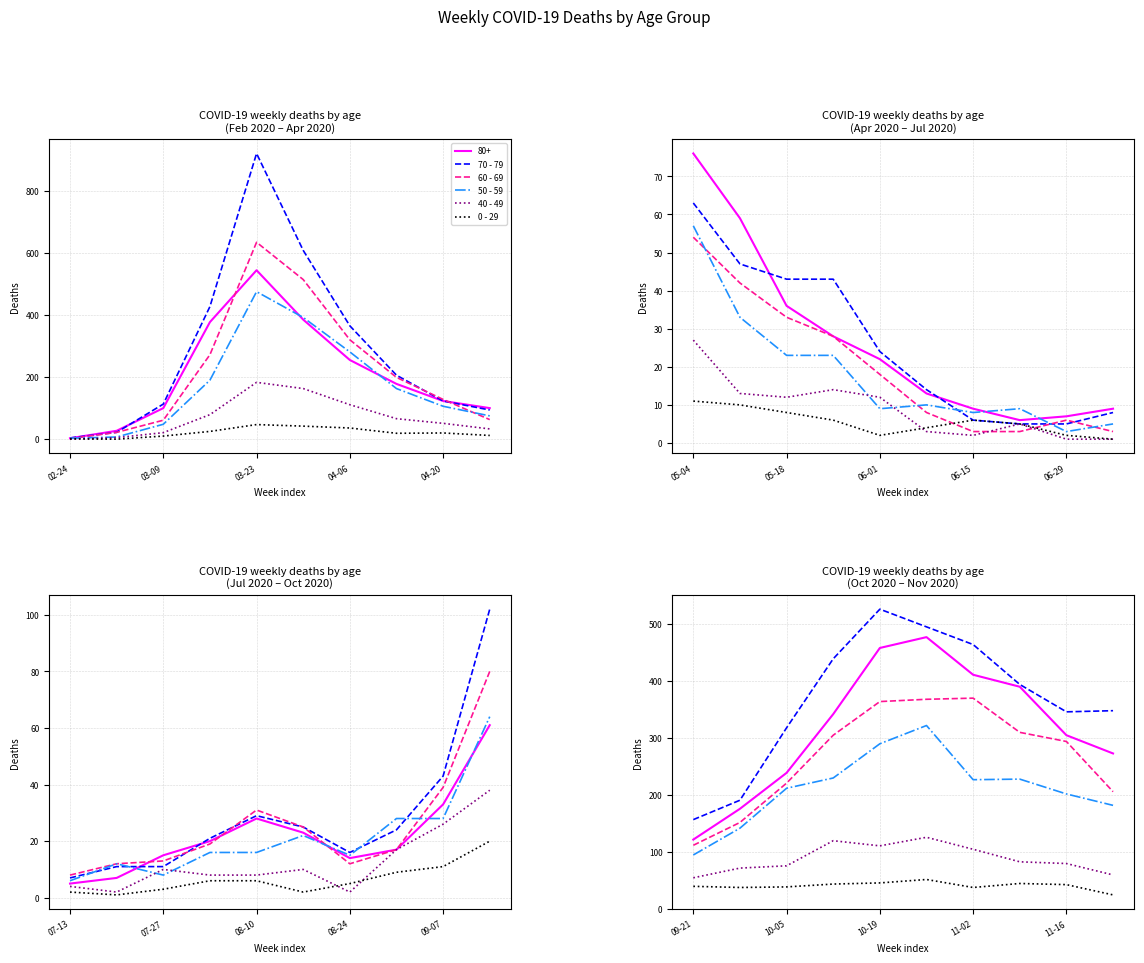

How many interior local valleys does the 0 - 29 series have?

2